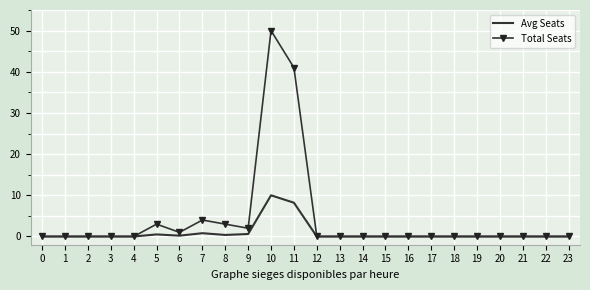

What is the total value across all series at 6?

1.2